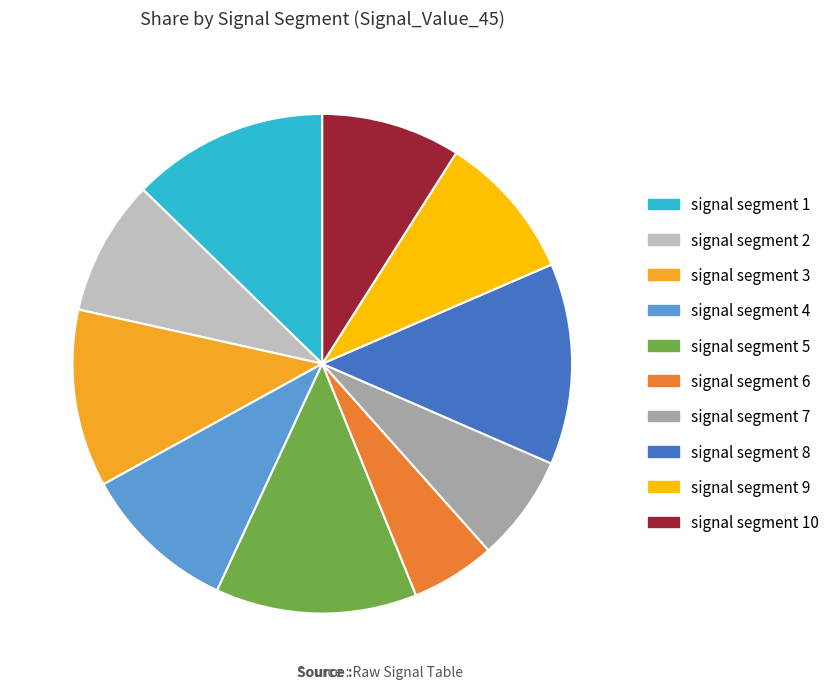

Count the number of slices in the pie.

10